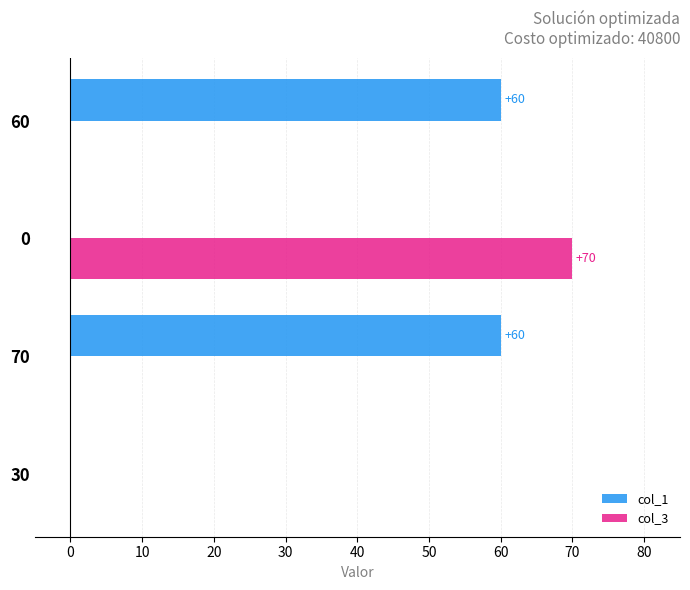

The col_3 series shows -31 at 70. True or false?

False